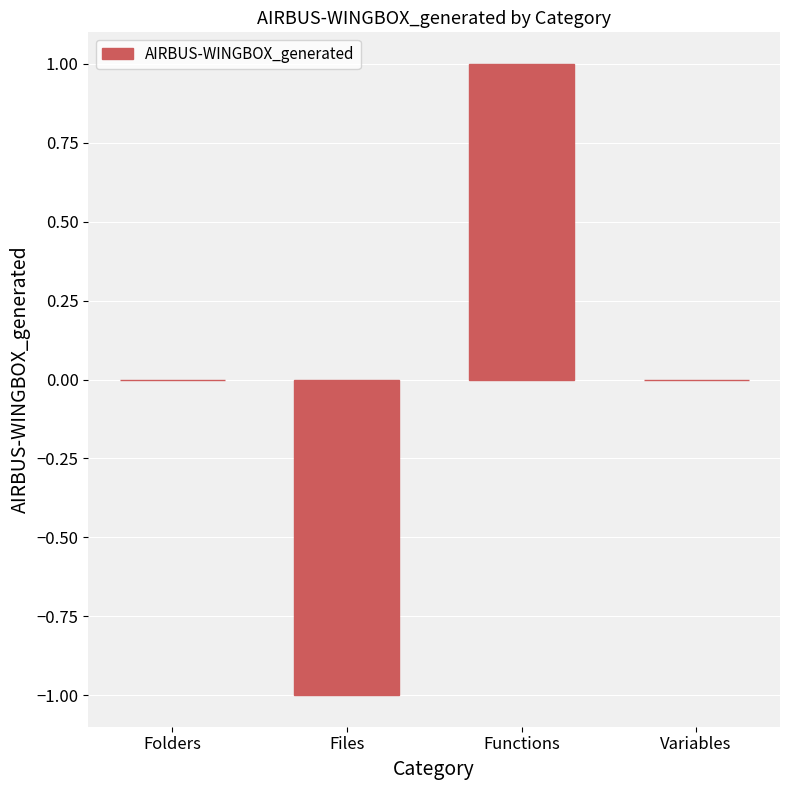

True or false: the data shows 0 at Variables.

True